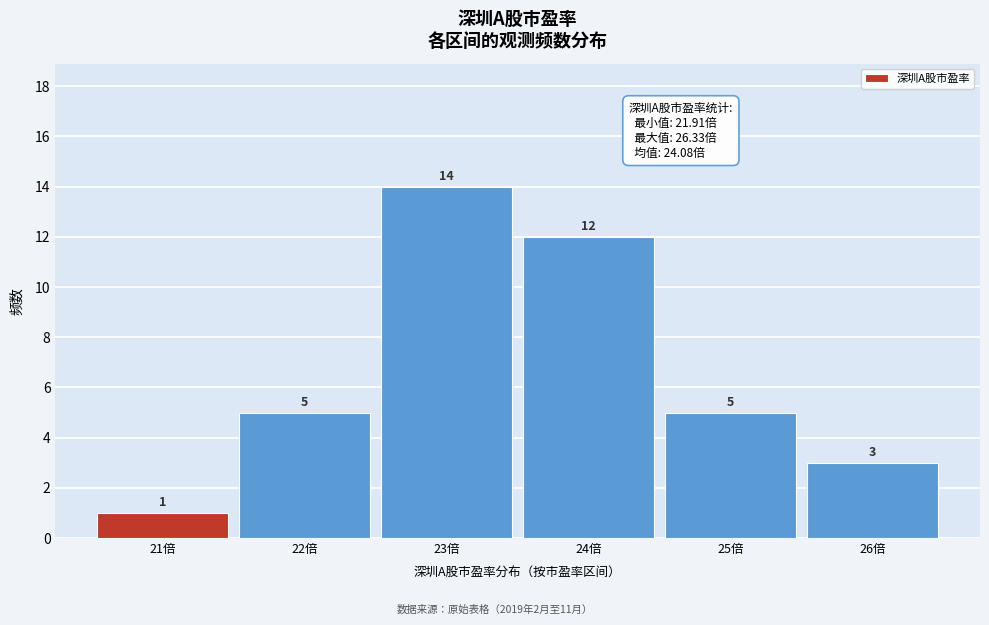

Reading left to right, list all the values displayed in this chart.

1	5	14	12	5	3